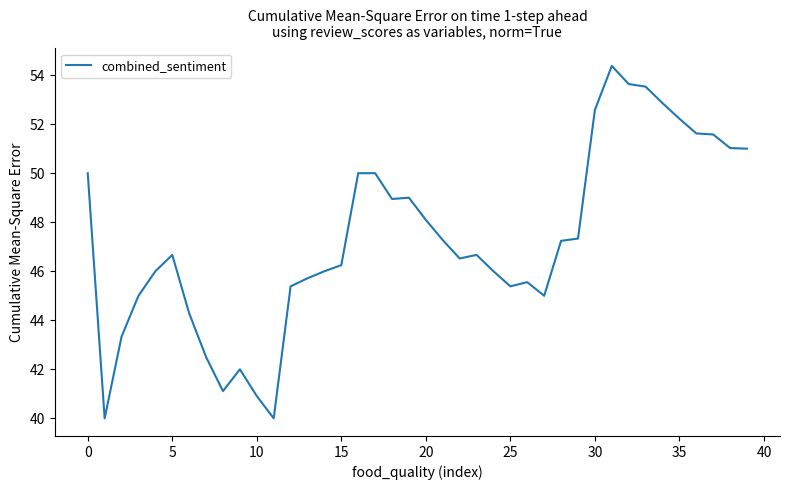

What is the maximum value shown in the chart?

54.4